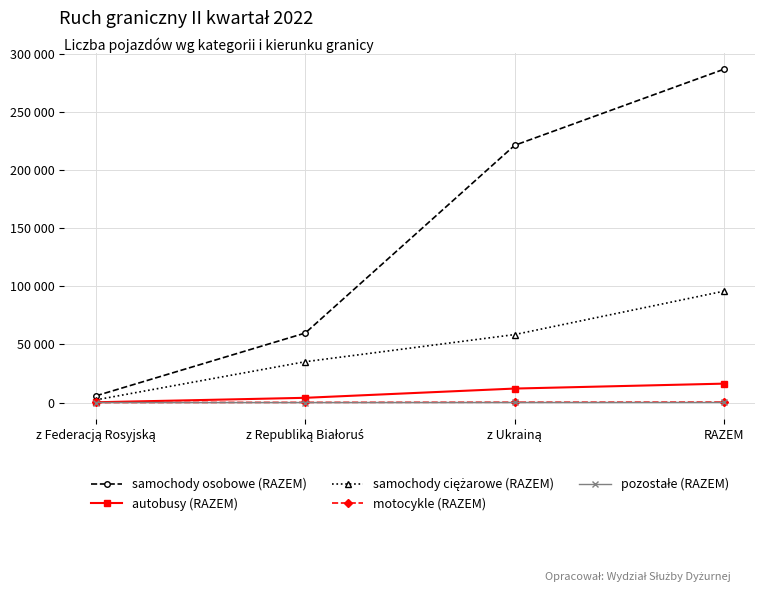

Is this an area chart (filled region under the line)?

No